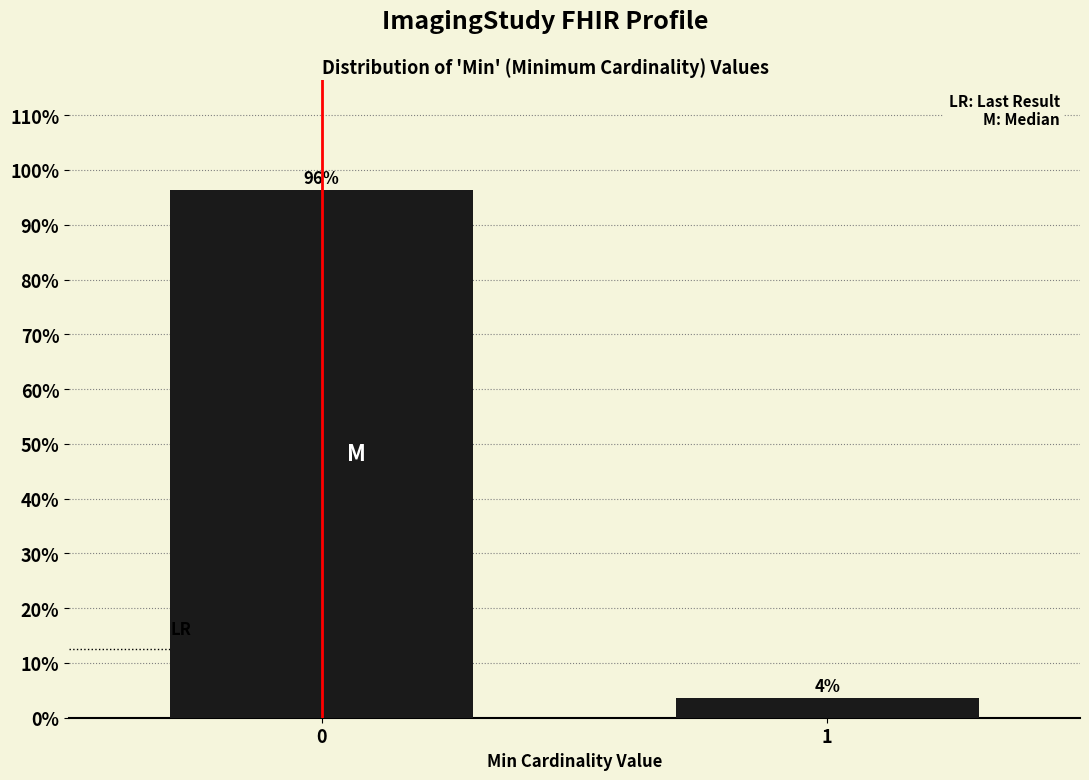

What is the value of the 1st bar from the left?

96.4